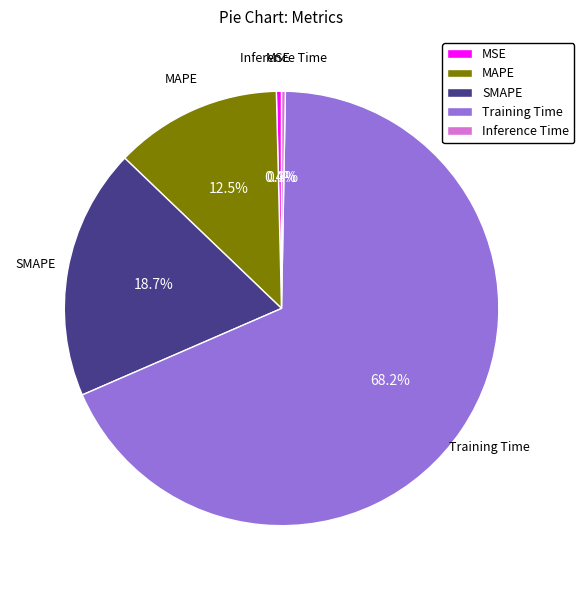

Which has a higher value, Training Time or SMAPE?

Training Time